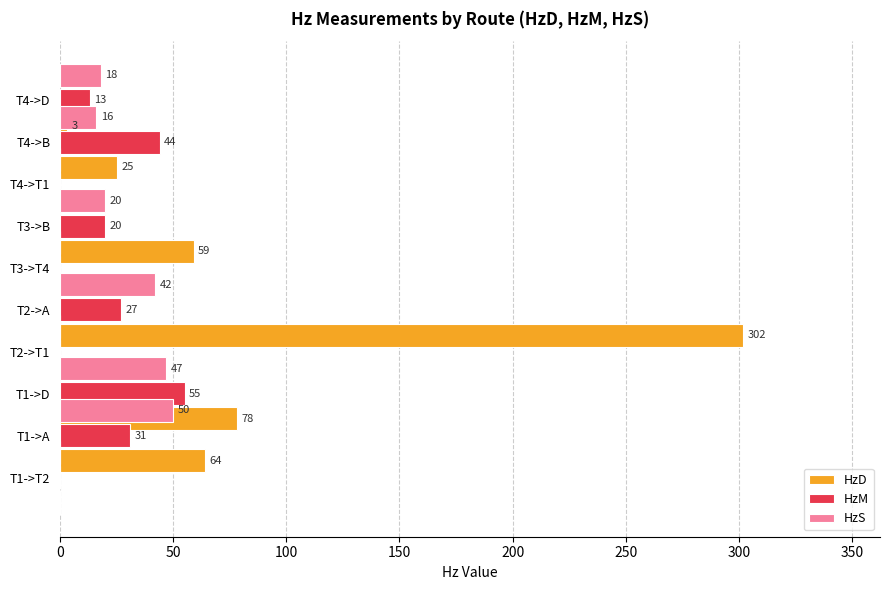

What are all the series names shown in the legend?

HzD, HzM, HzS